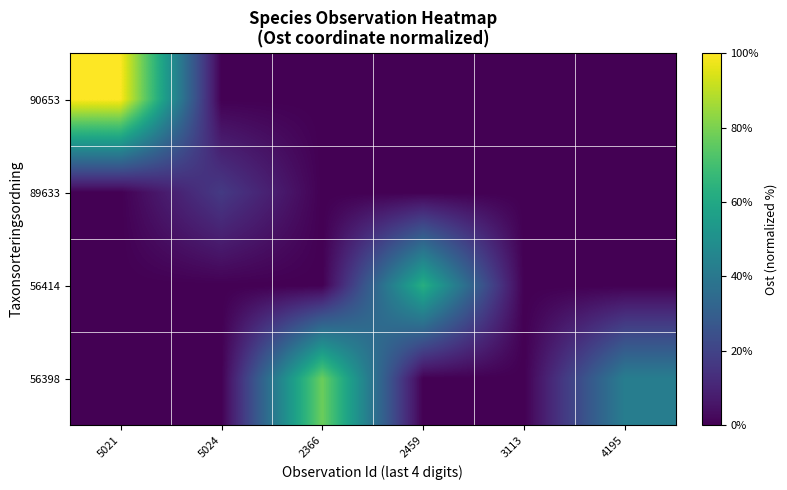

At which category is the sum across all series the highest?

5021